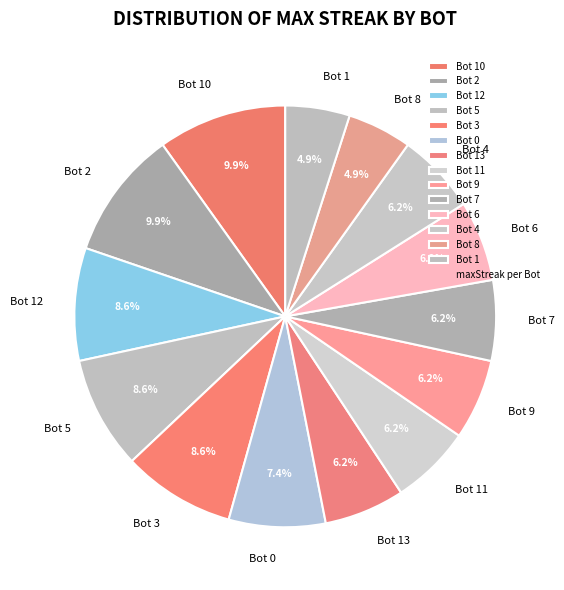

Is the sum of Bot 7 and Bot 12 greater than half?

No